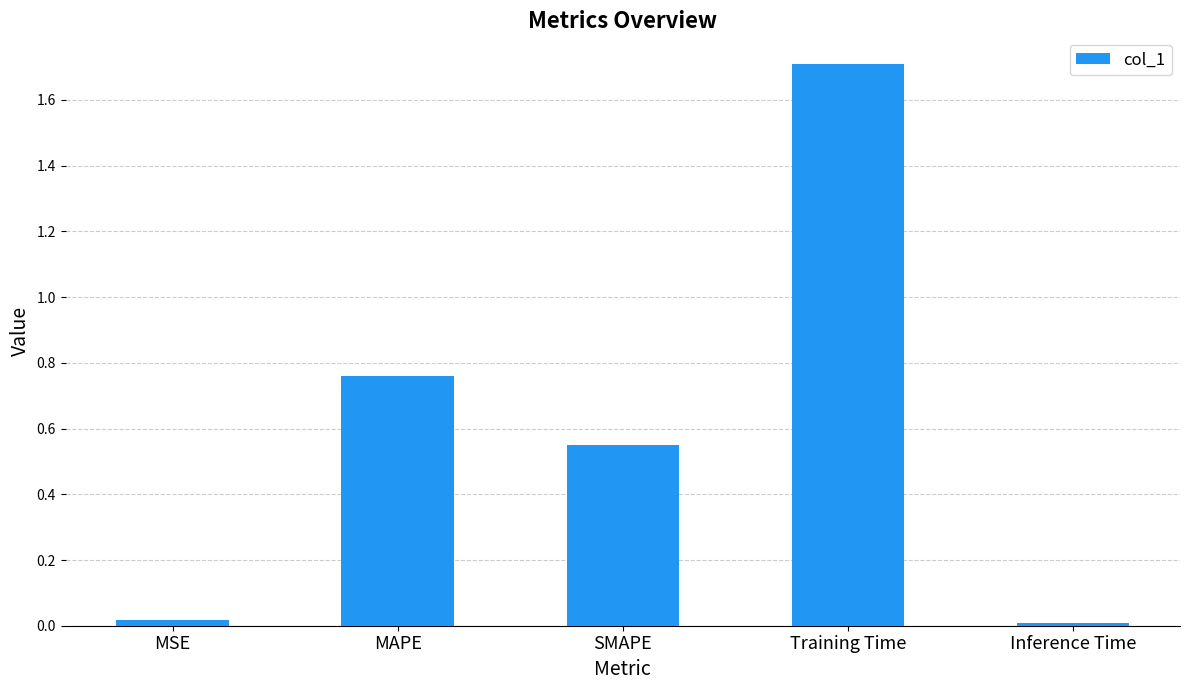

At which category does the chart reach its peak across all series?

Training Time